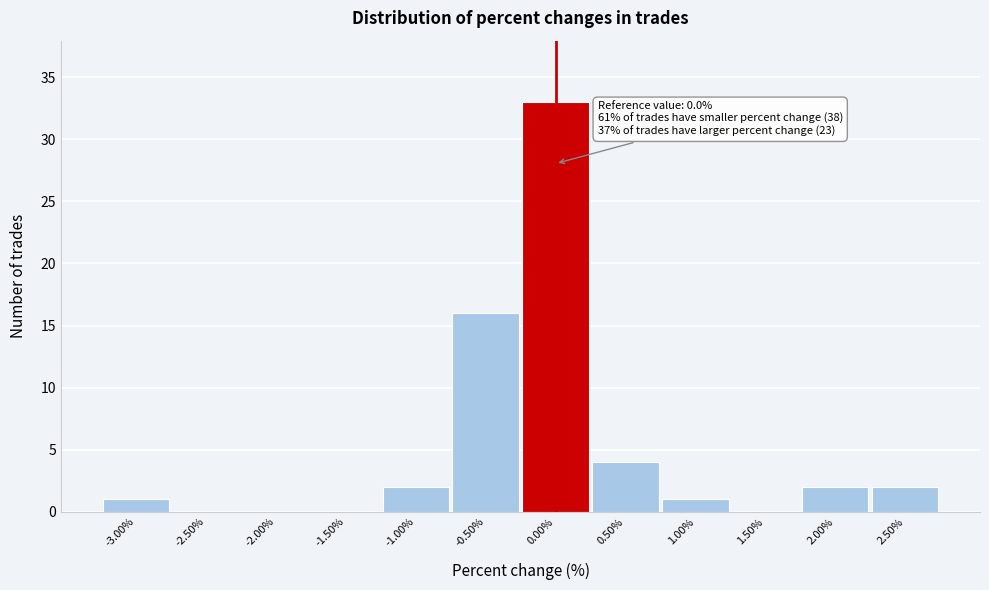

Over which range of the x-axis is the bar tallest?

-0.25 to 0.25